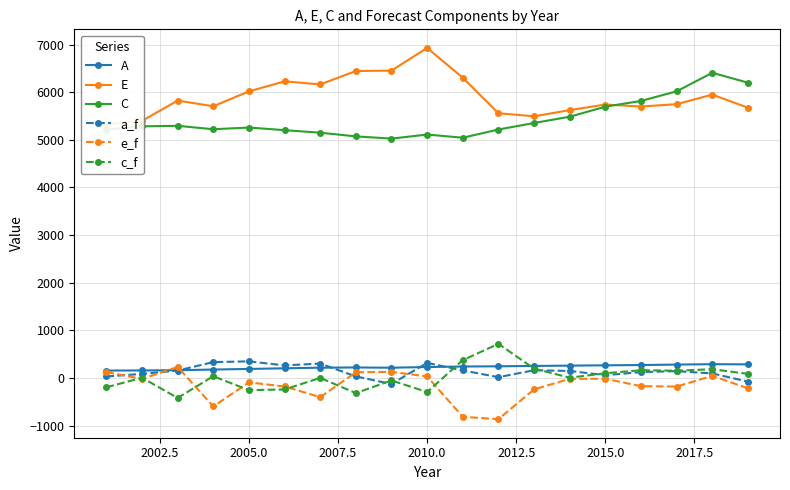

What is the lowest value of the C series?

5025.2